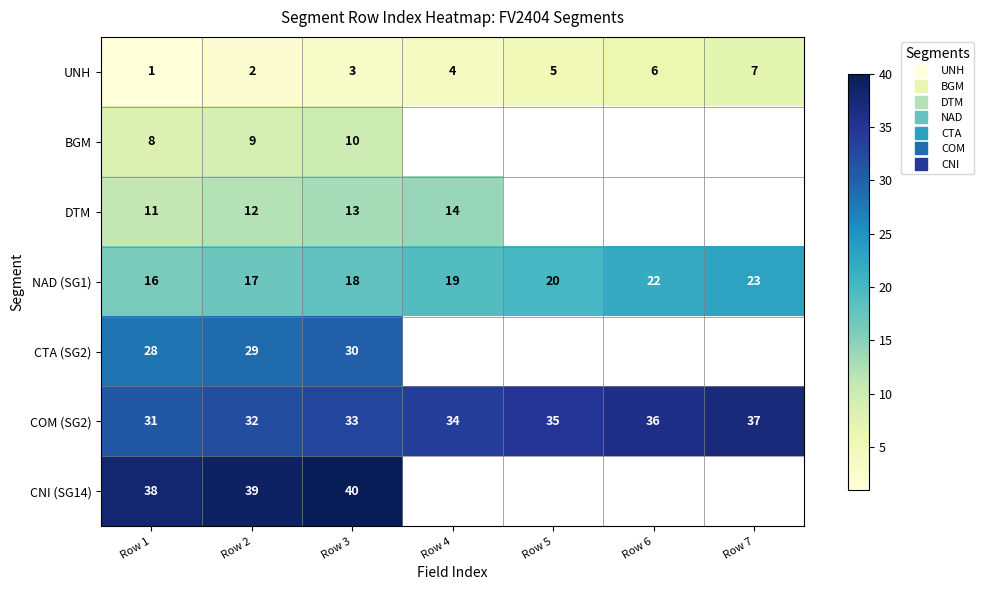

At Row 1, list the series in order from largest to smallest.

CNI (SG14), COM (SG2), CTA (SG2), NAD (SG1), DTM, BGM, UNH